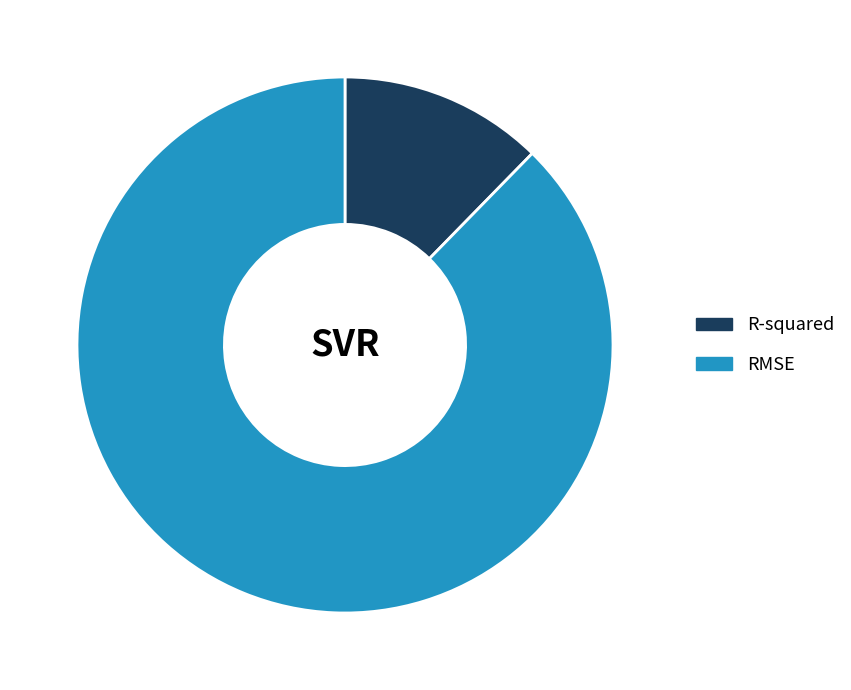

True or false: RMSE accounts for 81% of the total.

False